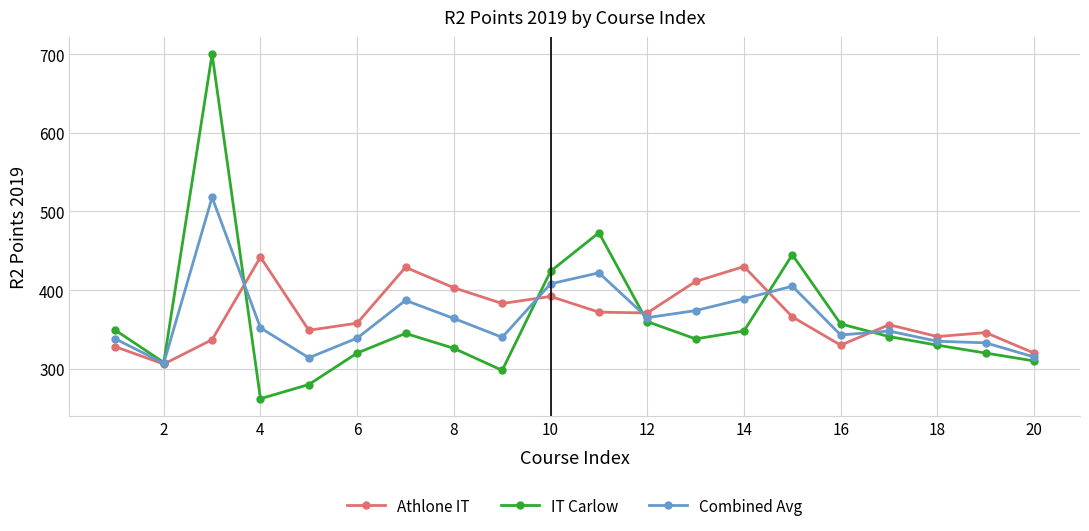

What are all the series names shown in the legend?

Athlone IT, IT Carlow, Combined Avg